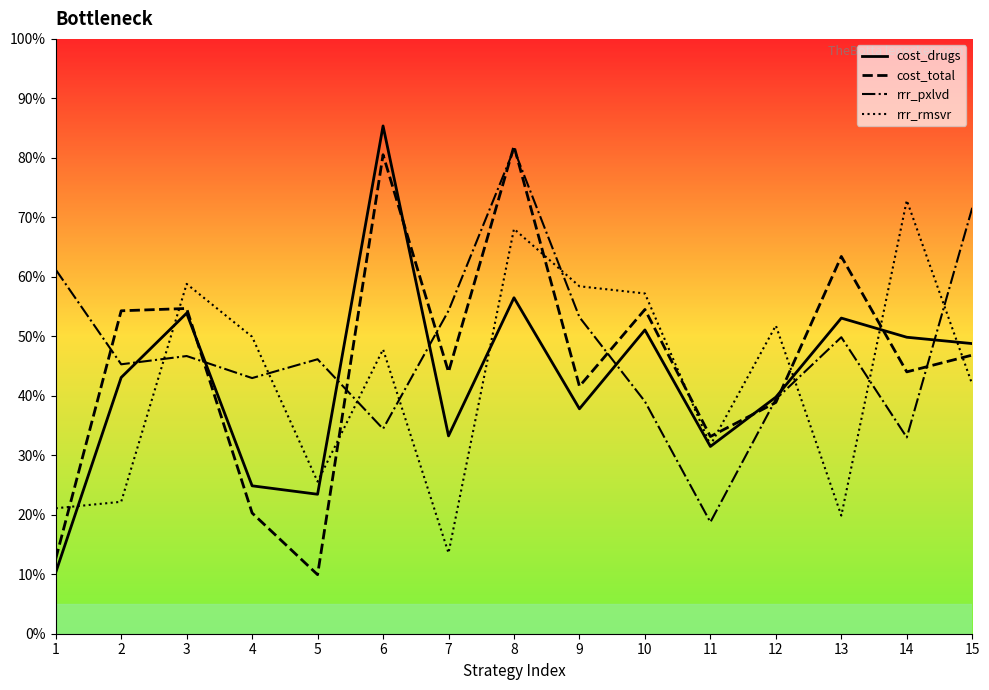

At which category does rrr_pxlvd reach its first local valley?

2